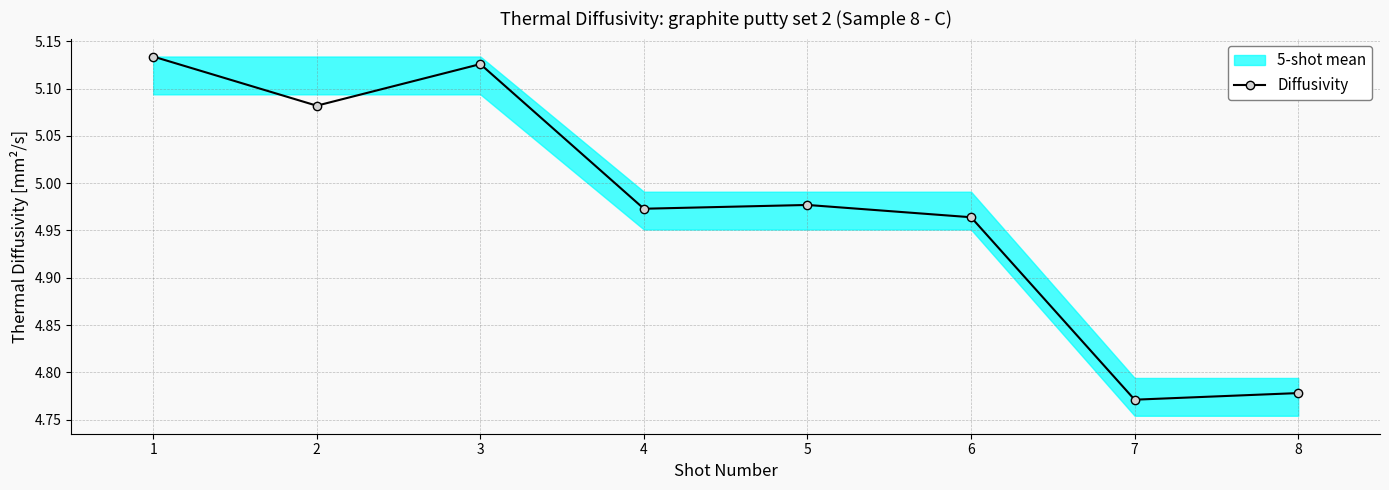

What is the difference between the second highest and minimum values?

0.4